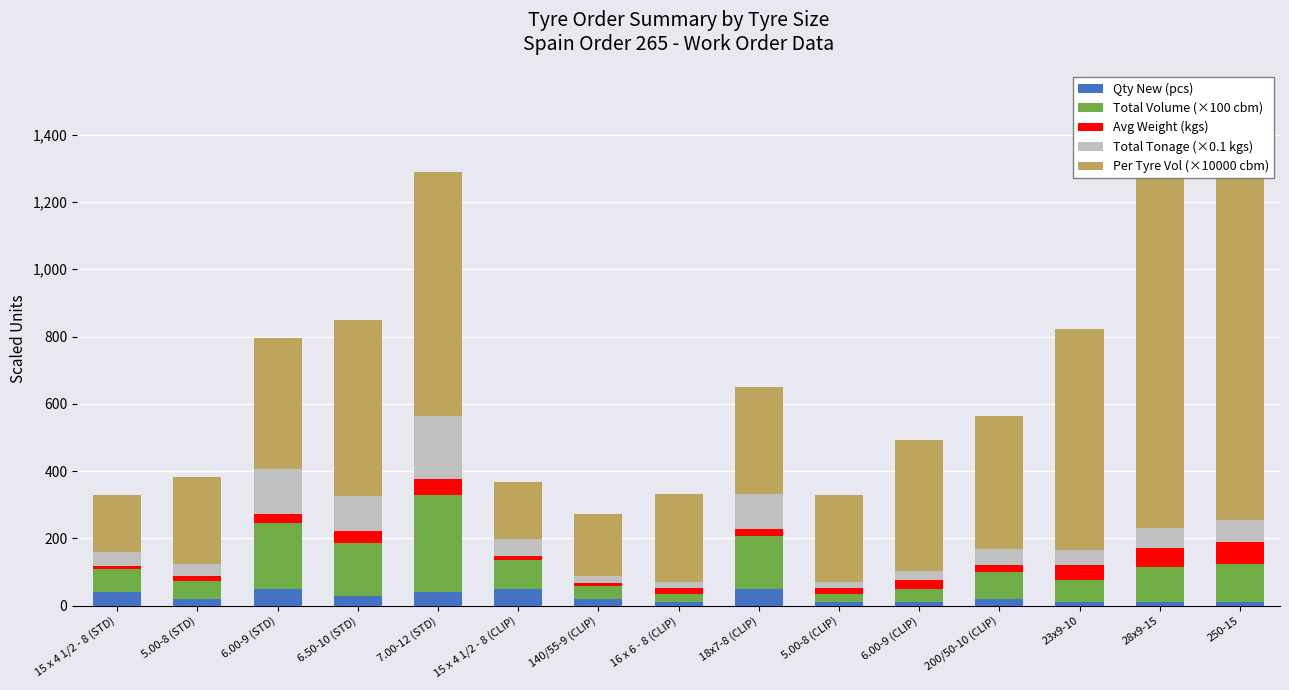

At which label does Per Tyre Vol (×10000 cbm) reach its minimum?

15 x 4 1/2 - 8 (STD)